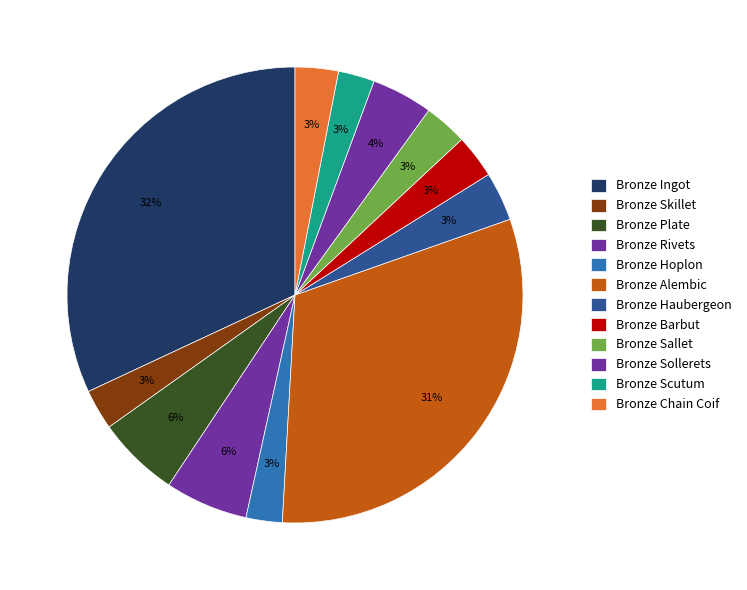

True or false: Bronze Chain Coif accounts for 12% of the total.

False